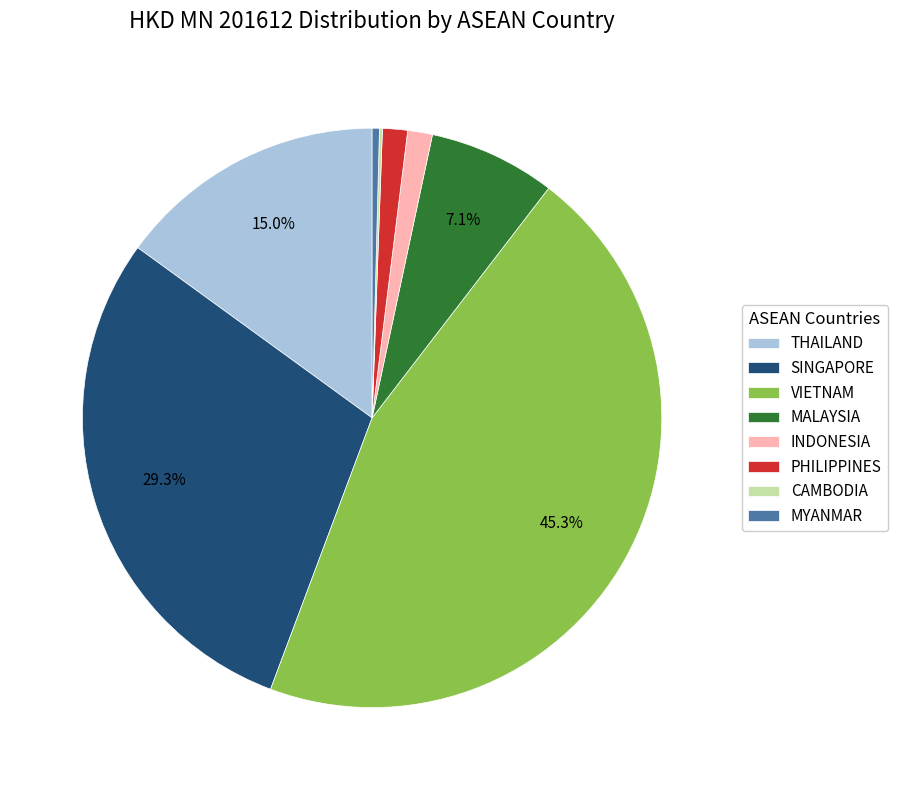

What is the ratio of the value at VIETNAM to the value at PHILIPPINES?

32.4